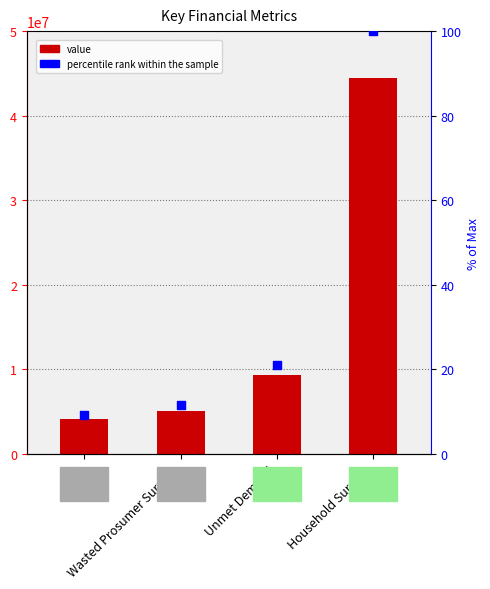

What is the total value across all series at Unmet Demand?

9312398.6